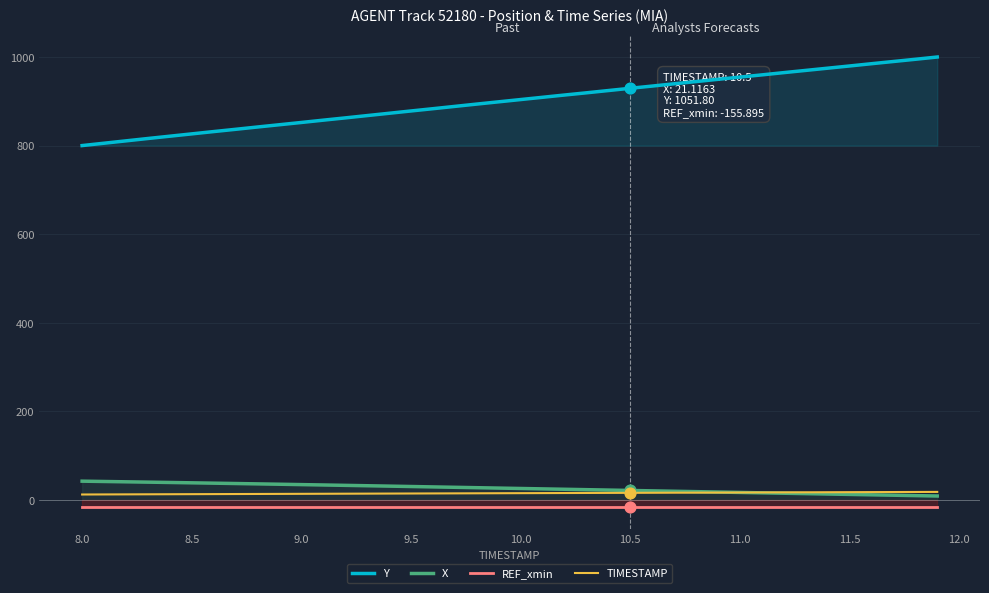

What is the total value across all series at 9.5?

906.9